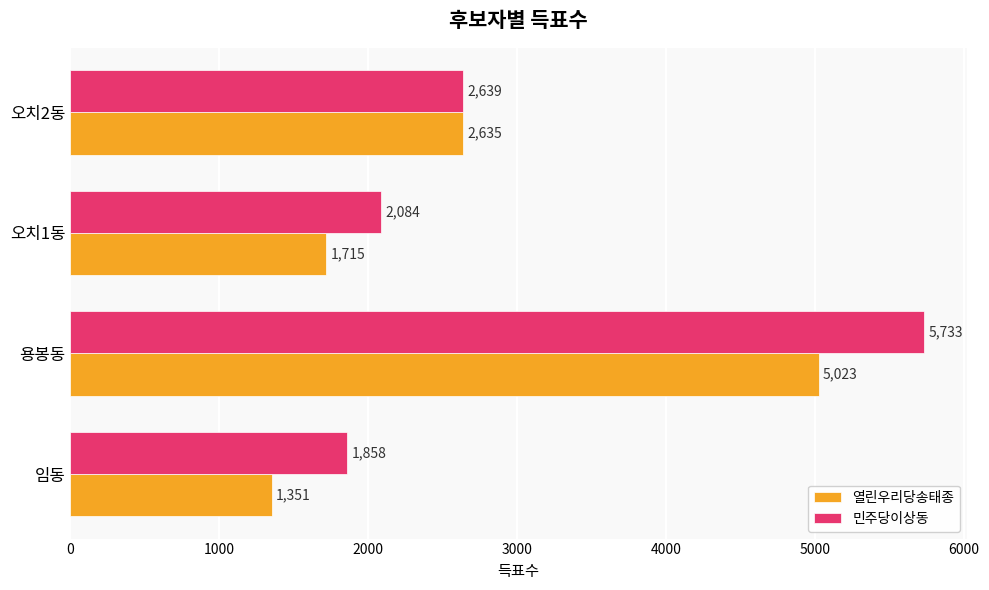

What is the difference between the second highest and minimum values in the 민주당이상동 series?

781